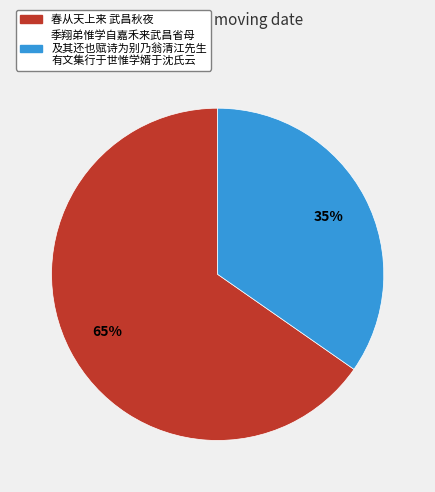

Is there a majority slice in this chart?

Yes